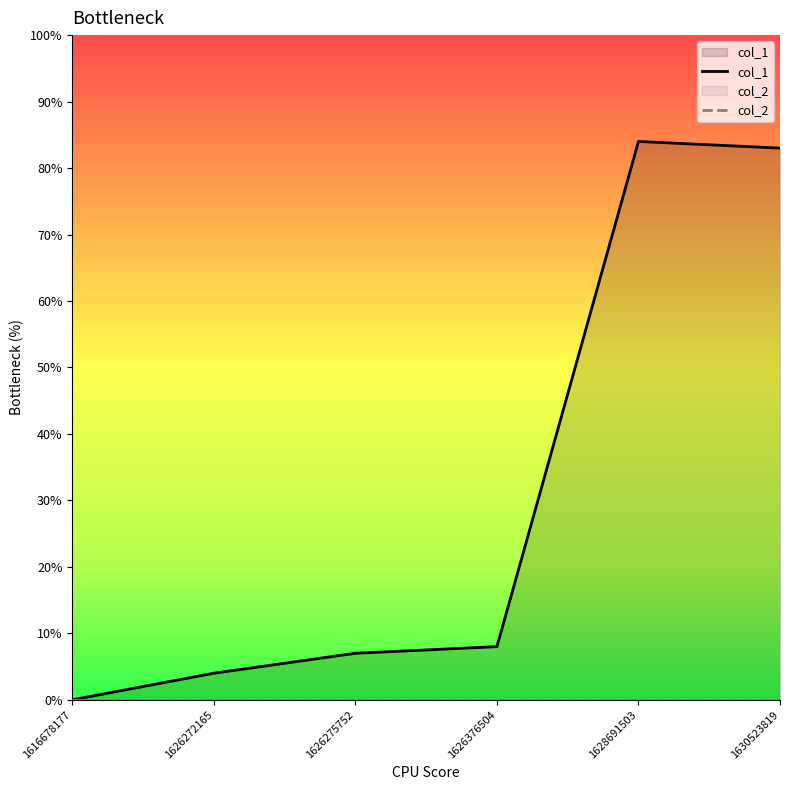

The col_2 series shows 0 at 1628691503. True or false?

True